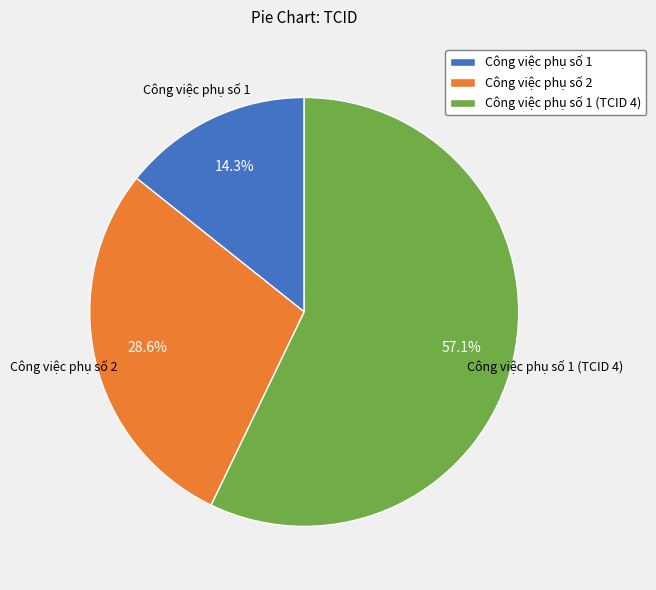

Is it true that Công việc phụ số 1 is 22% of the pie?

False